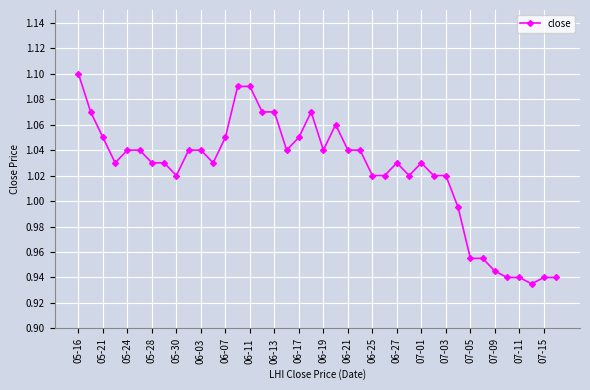

True or false: the data has more than 1 interior local peaks.

True